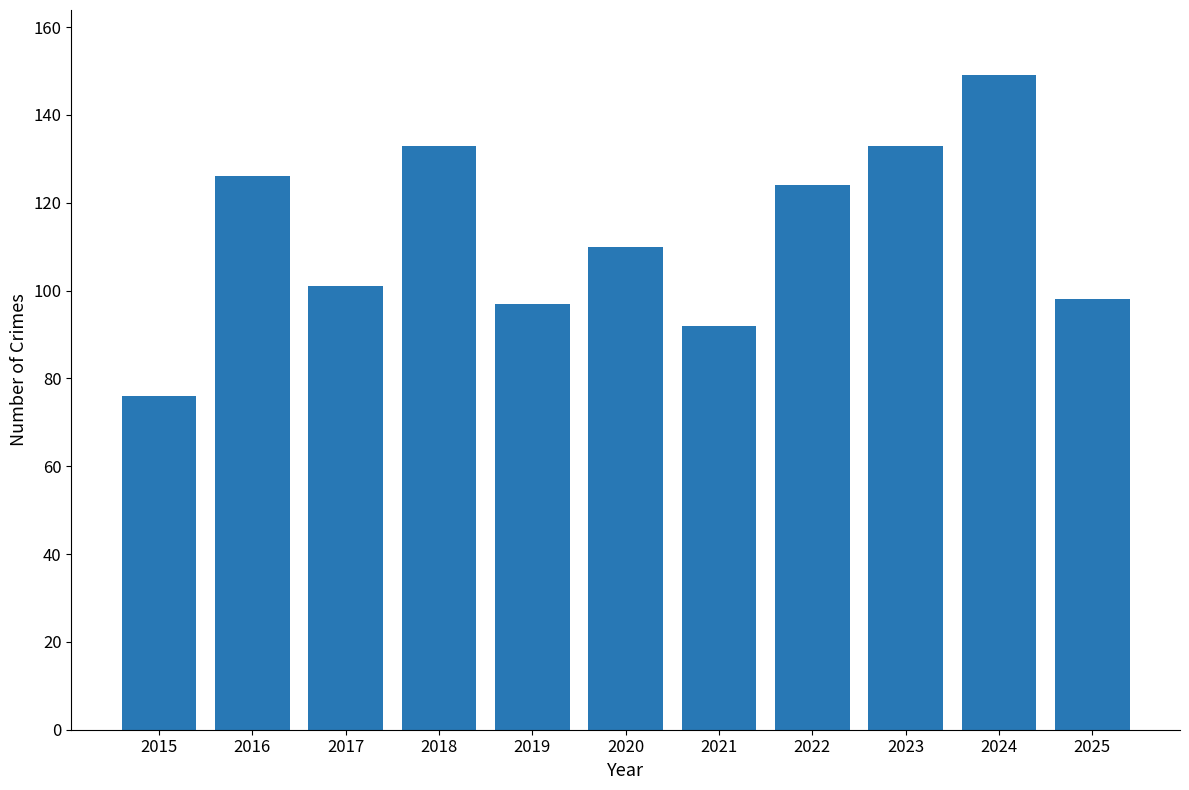

Which label corresponds to the largest value in the chart?

2024